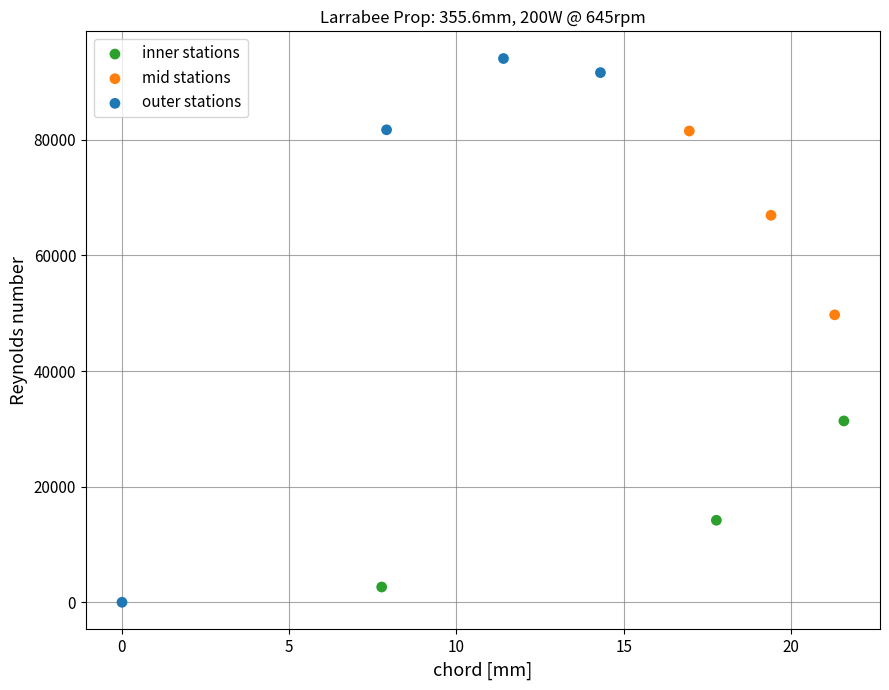

Which series has the largest Y range (max minus min)?

outer stations